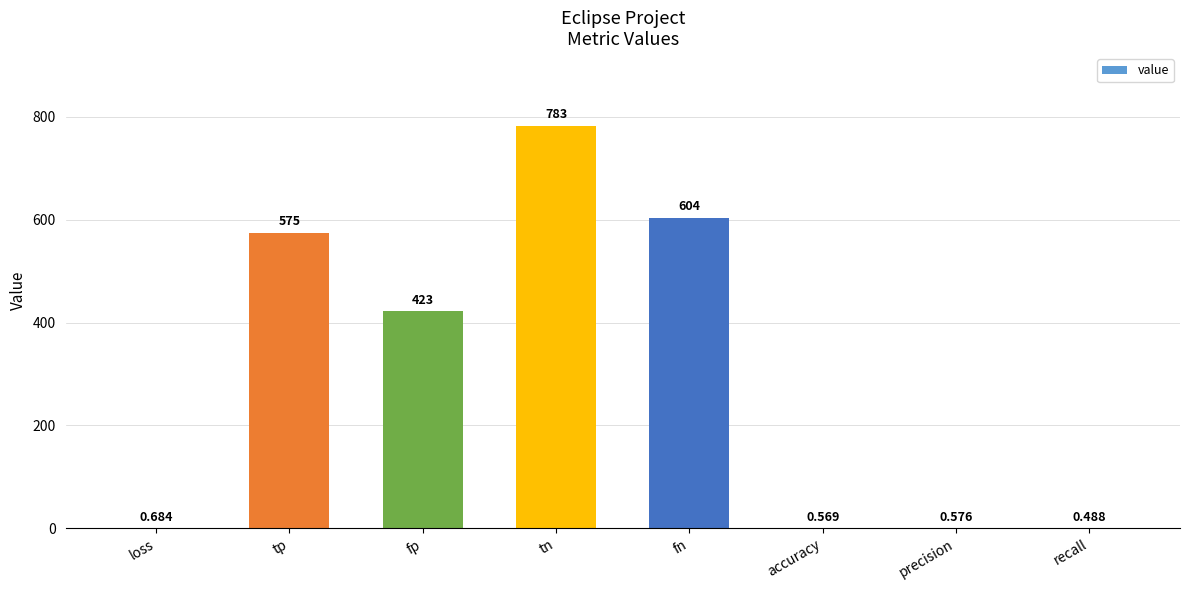

What is the maximum value shown in the chart?

783.0